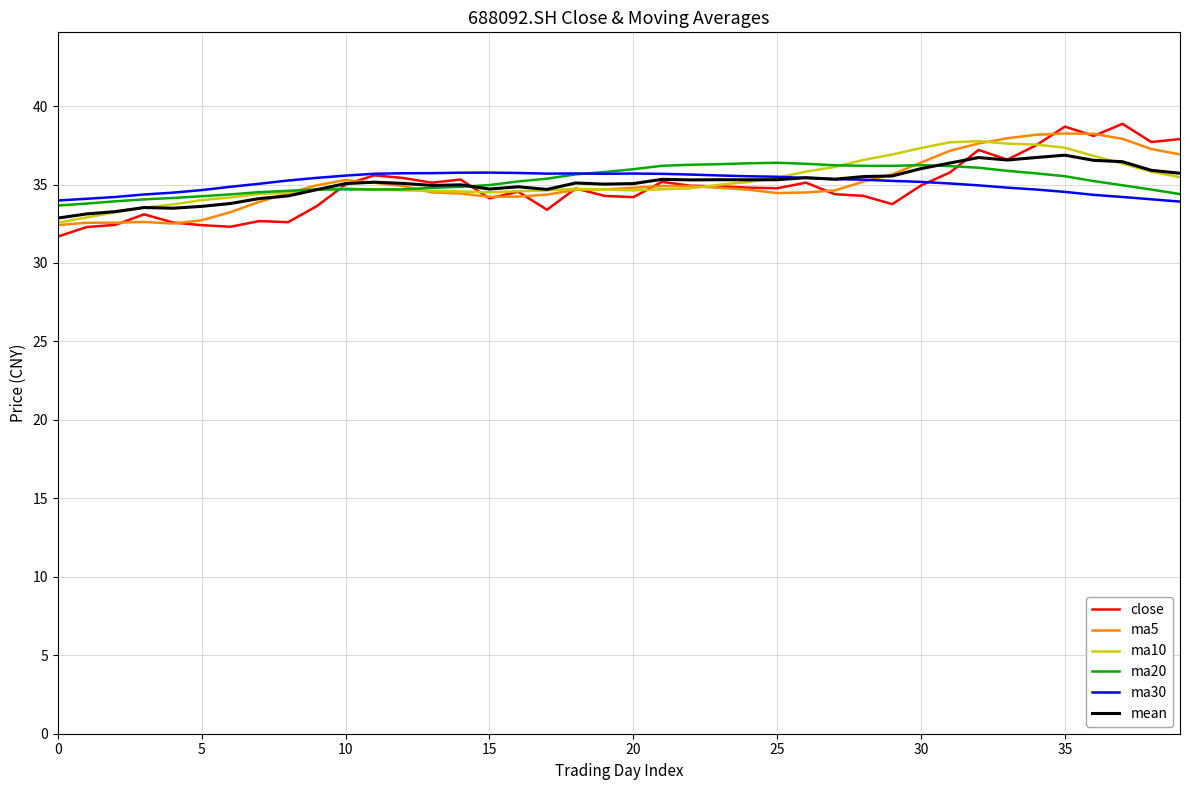

What is the difference between the maximum and minimum values in the ma30 series?

1.8